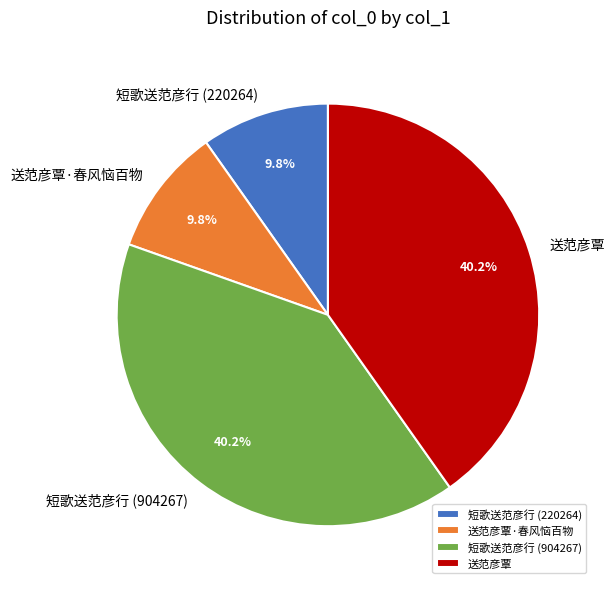

How much of the chart is everything except 送范彦覃·春风恼百物?

90.2%